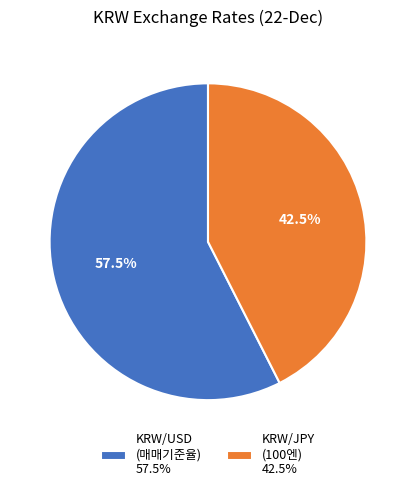

What percentage is NOT represented by KRW/JPY (100엔) 42.5%?

57.5%